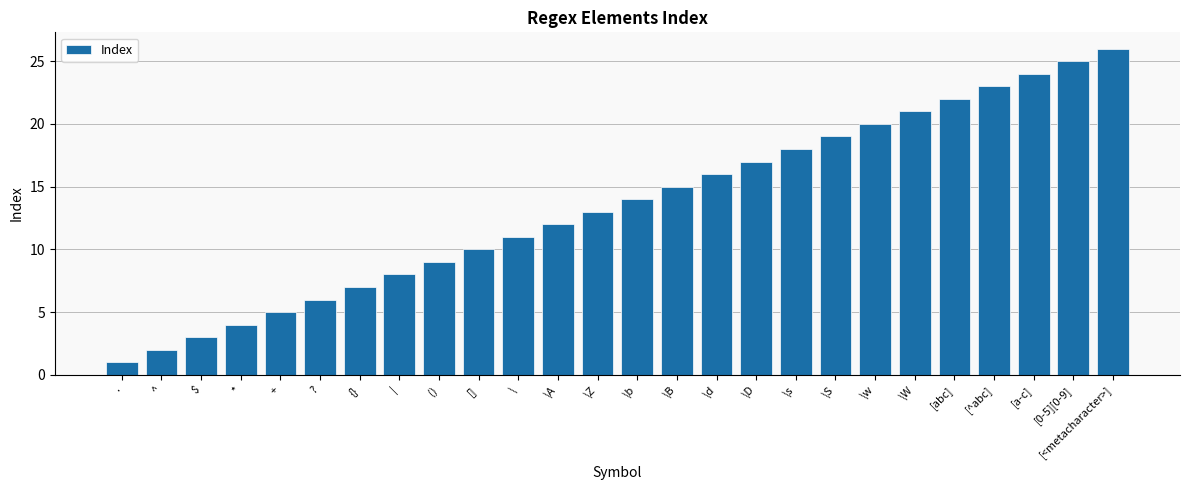

Between \W and \A, which is larger?

\W